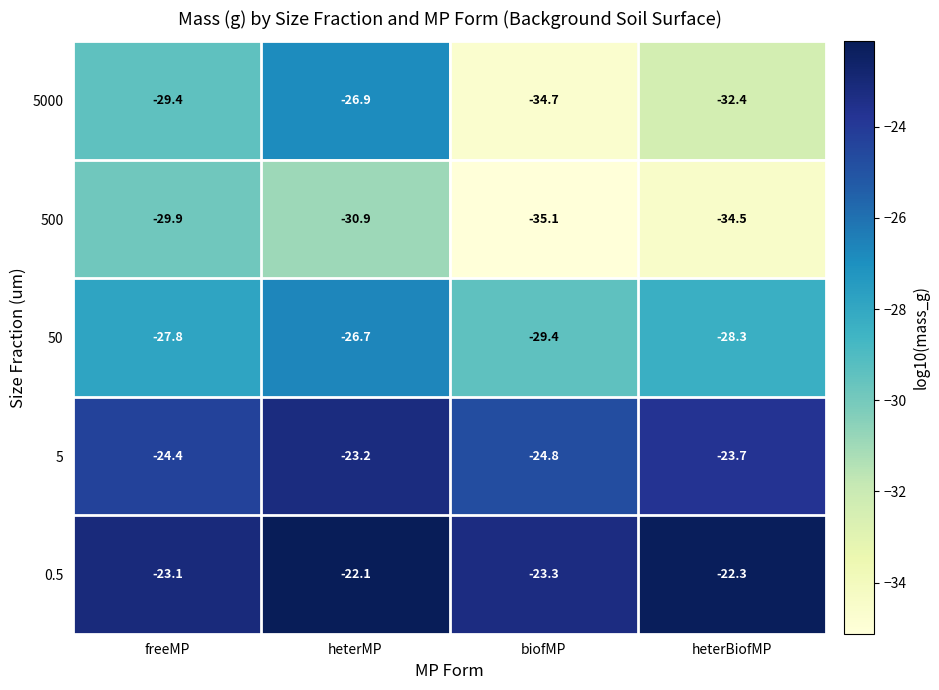

The 0.5 series shows -23.3 at biofMP. True or false?

True